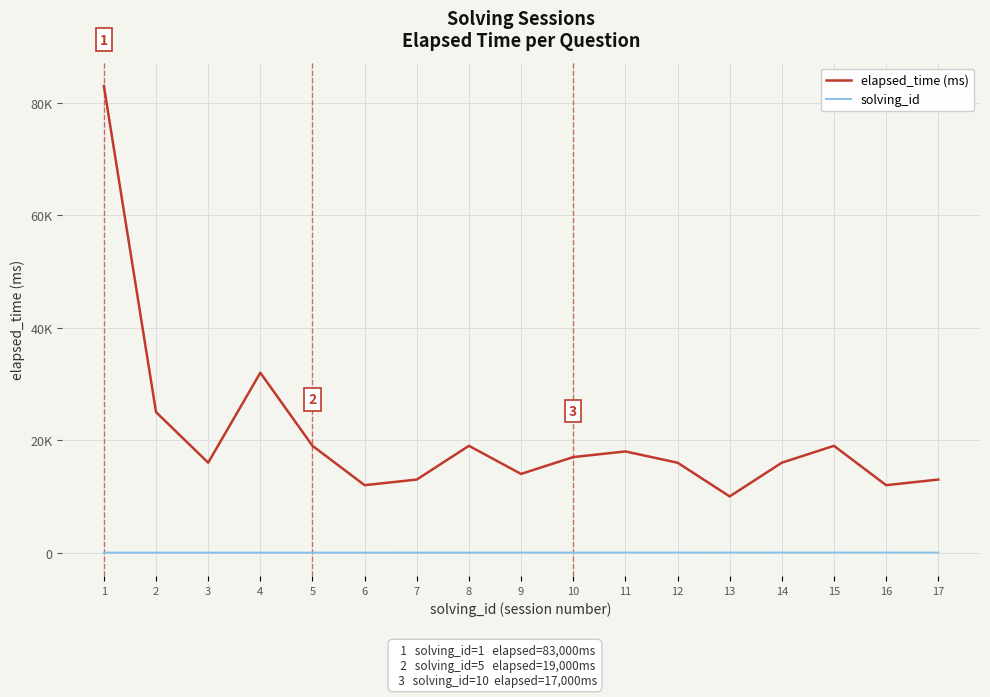

What is the value of the solving_id point at the 17th from the left?

17